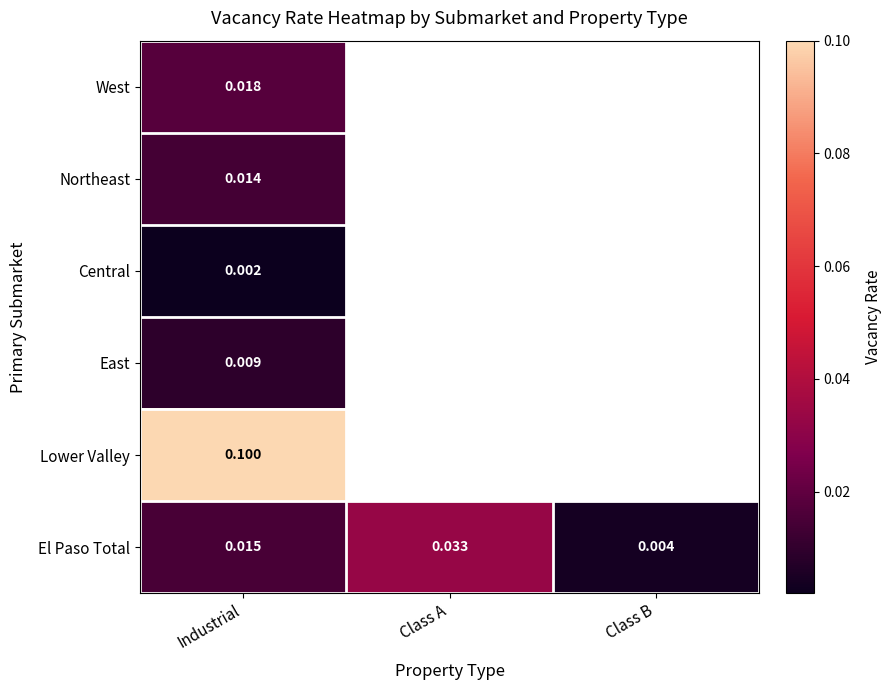

How many positive values does the West series have?

1